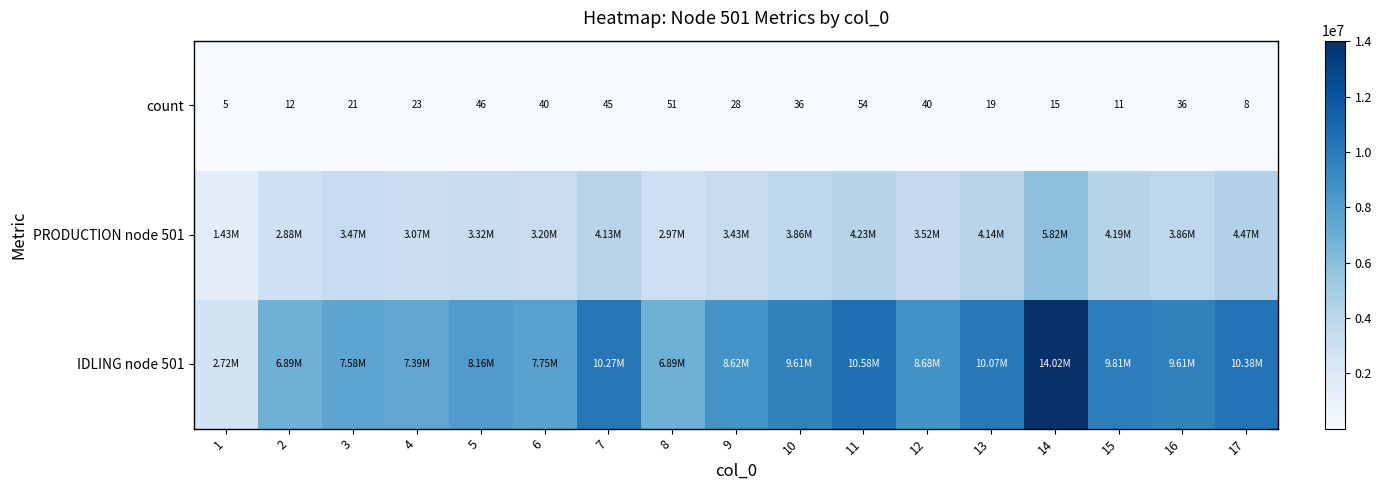

What is the difference between the maximum and minimum values in the PRODUCTION node 501 series?

4390821.7